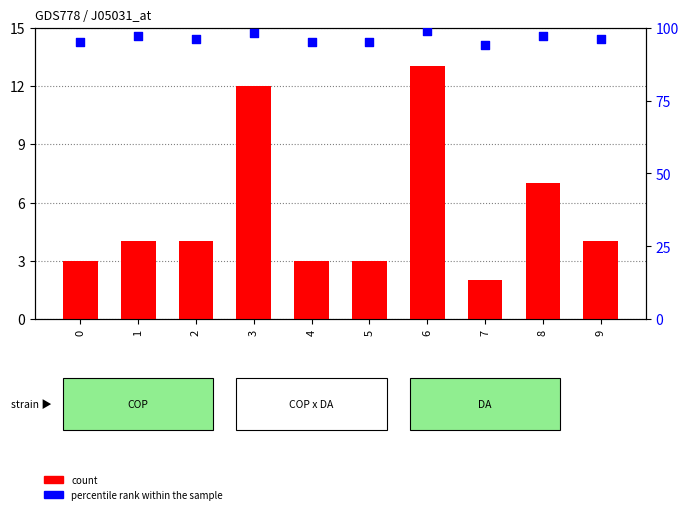

What are all the series names shown in the legend?

count, percentile rank within the sample